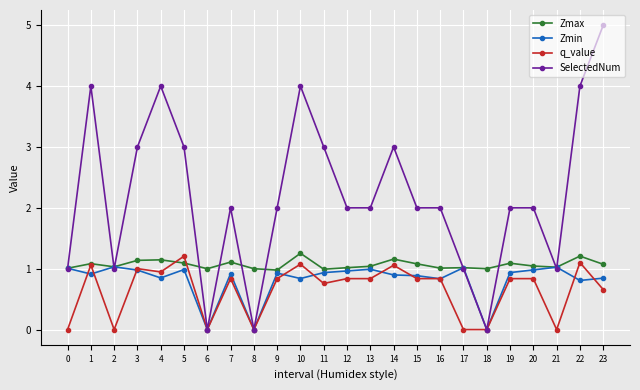

Where is the first local minimum for SelectedNum?

2